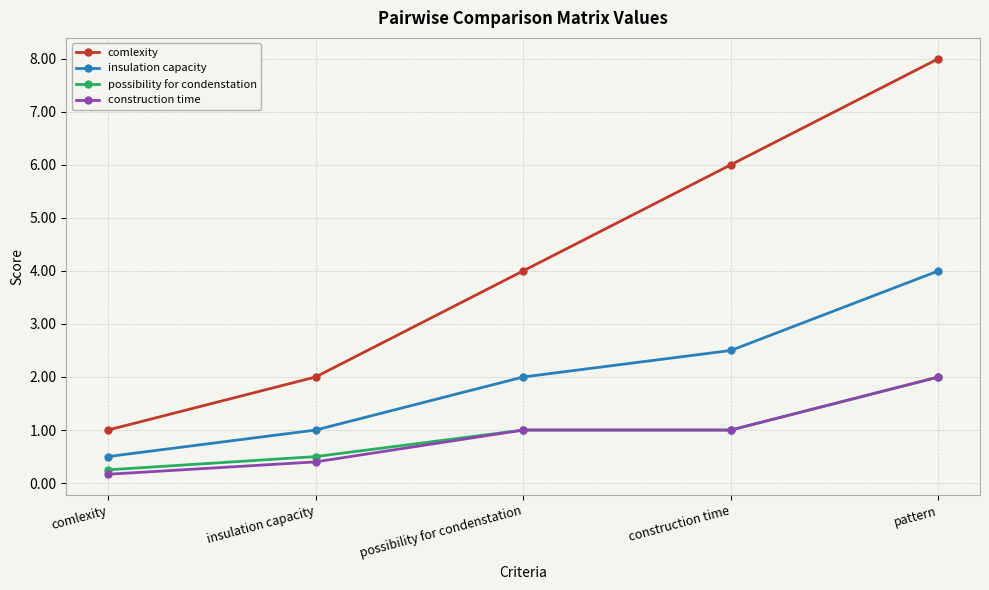

What is the label of the 4th point from the left?

construction time